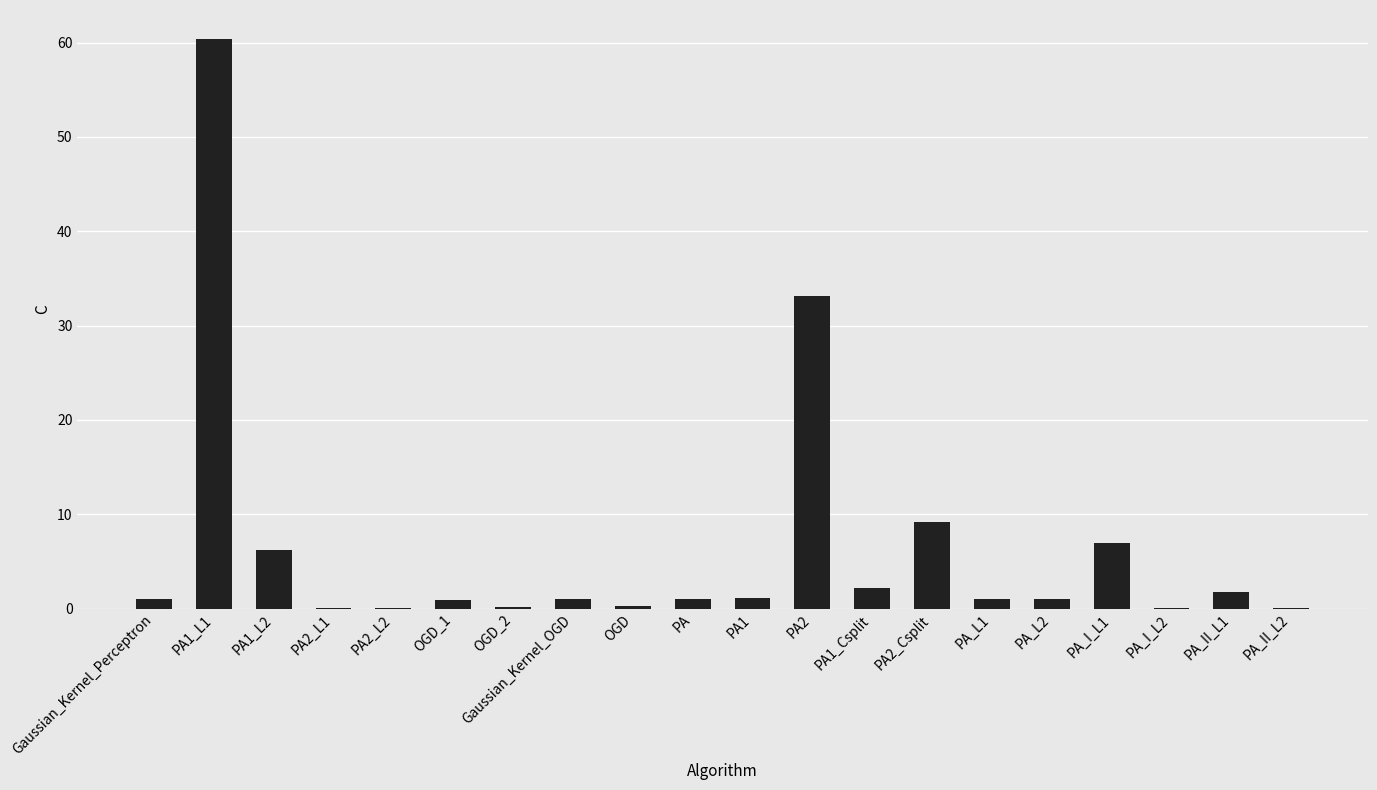

Count the number of data series in this chart.

1